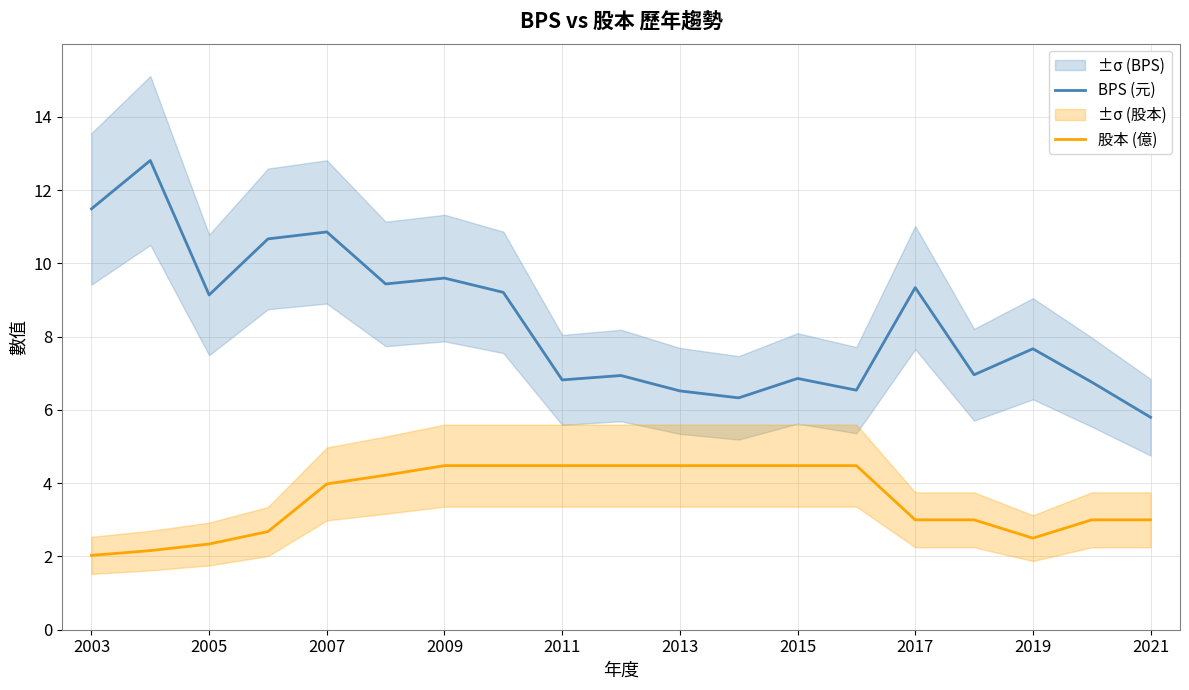

True or false: BPS (元) and 股本 (億) intersect in this chart.

False